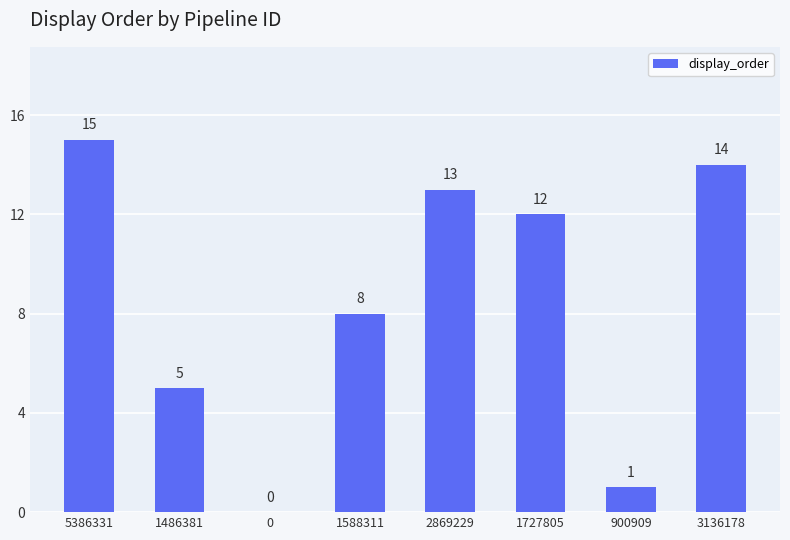

How many series are shown in this chart?

1